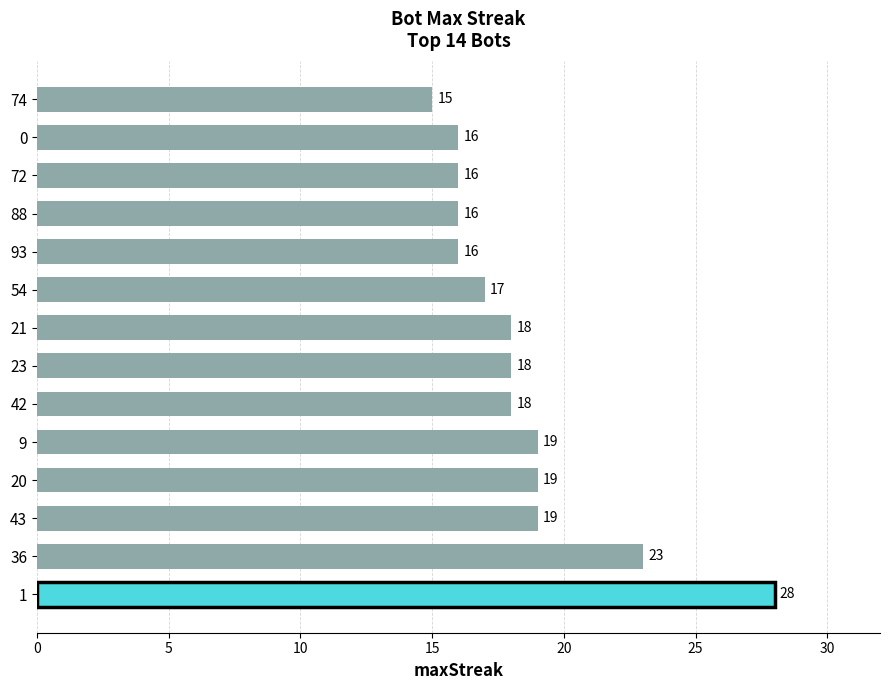

What is the sum of all values?

258